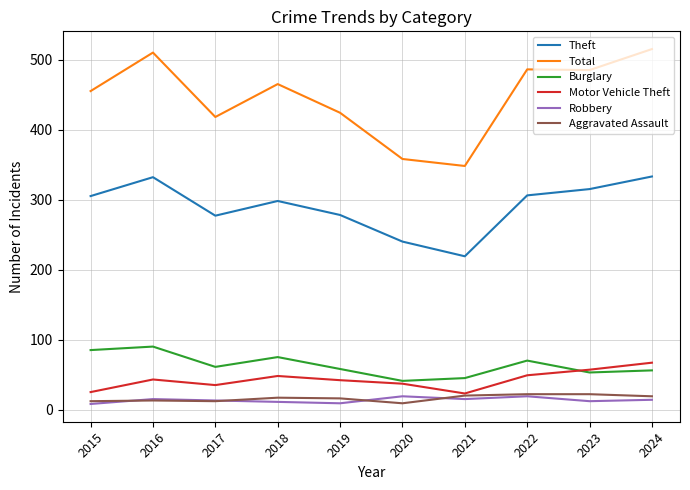

How many interior local peaks does the Motor Vehicle Theft series have?

2